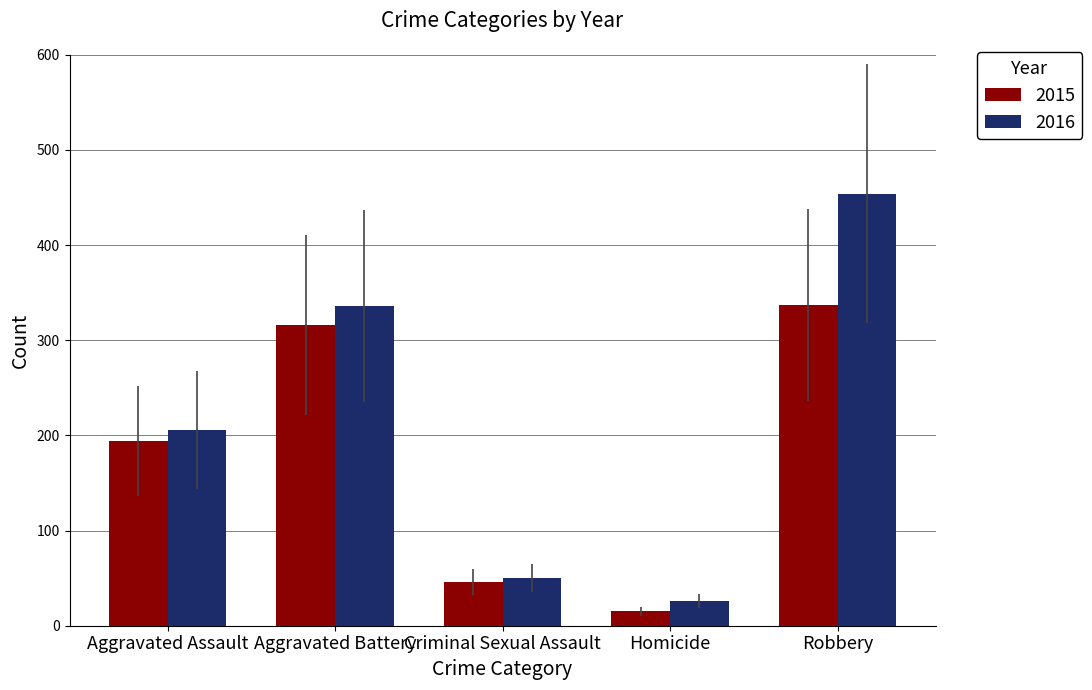

Between Aggravated Battery and Homicide, which series saw the biggest shift?

2016